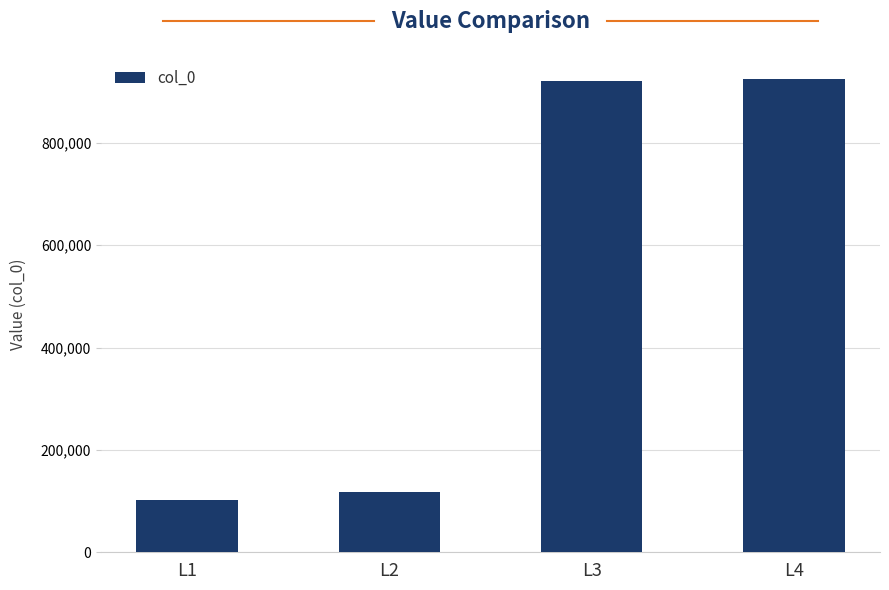

The value at L3 is 920213. True or false?

True